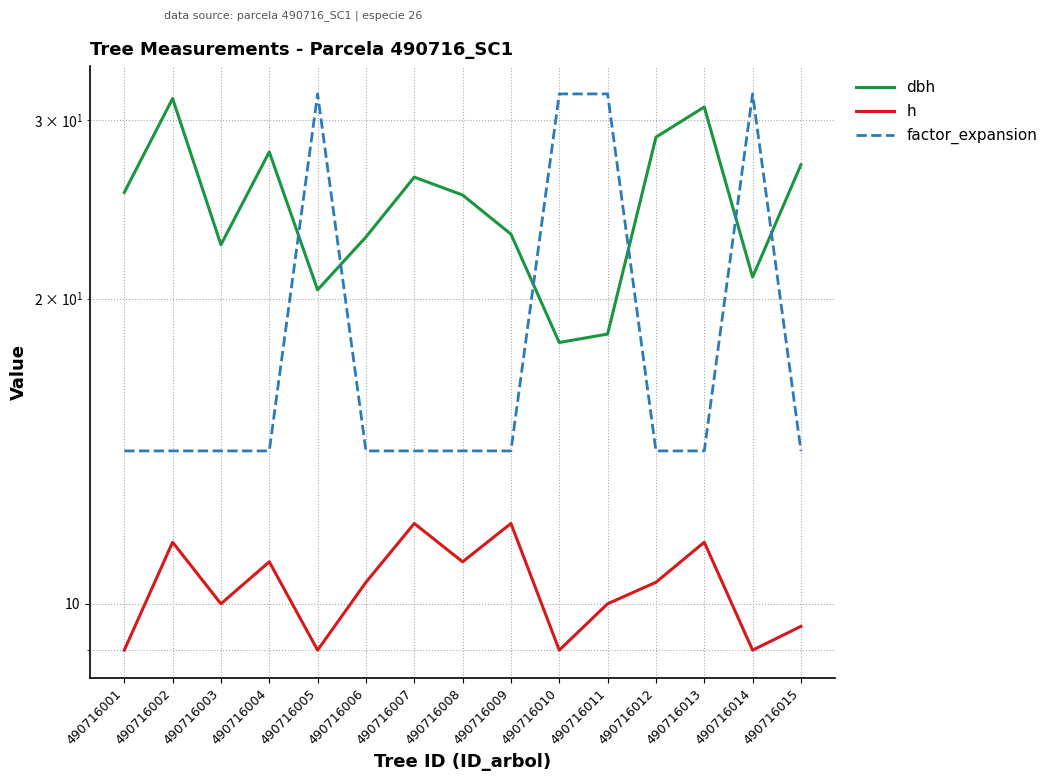

Which series has the largest range (max minus min)?

factor_expansion